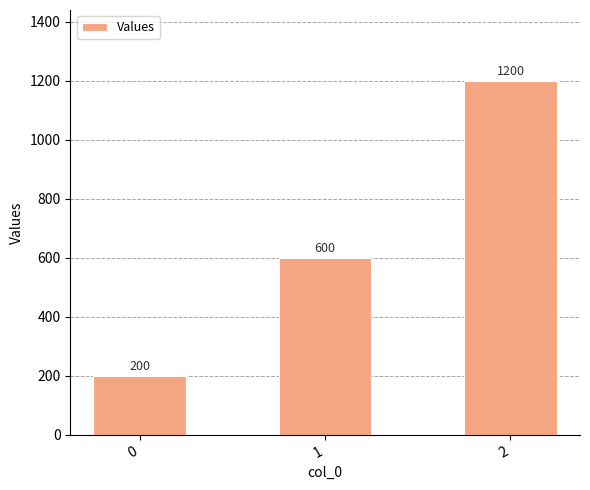

How many values are between 200 and 1200?

3